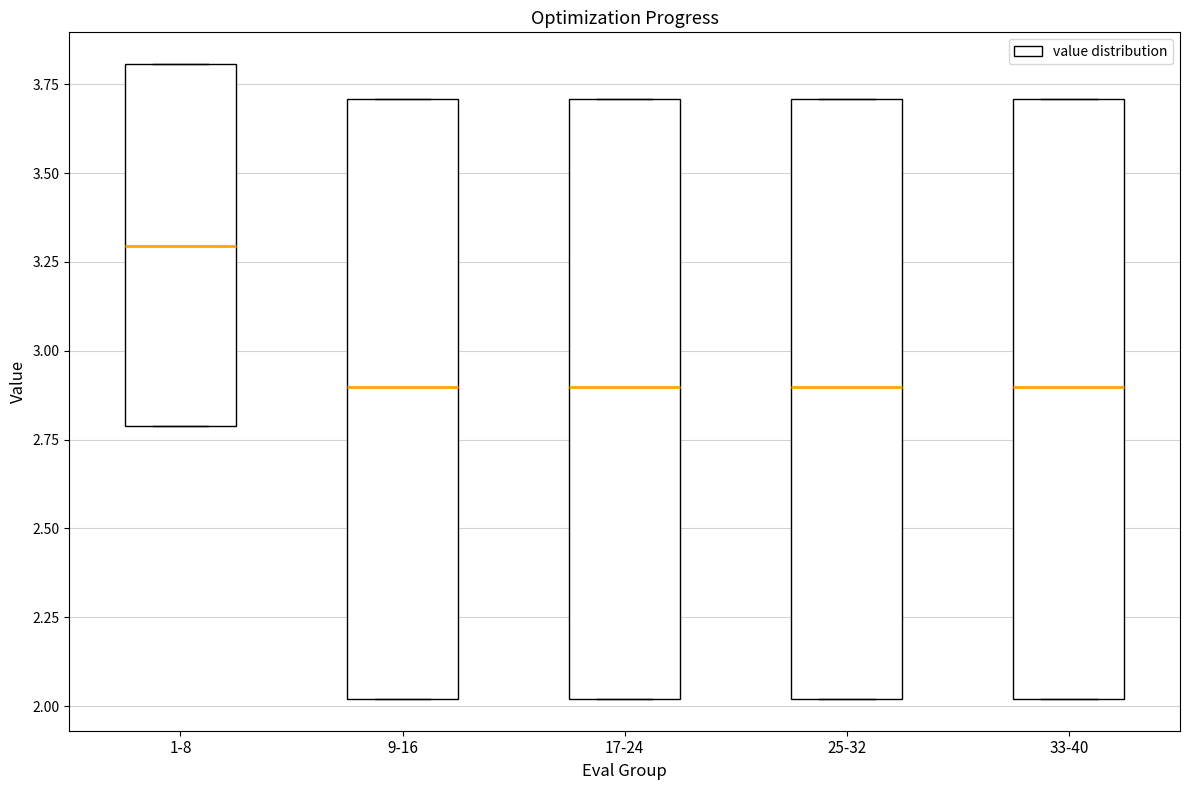

Reading left to right, read every box against the y-axis: the position of its median line, the range the box covers, and the ends of its whiskers. The values are not printed on the chart, so give them approximately, as read against the axis.

1-8: median 3.3, box 2.8 to 3.8, whiskers 2.8 to 3.8
9-16: median 2.9, box 2.0 to 3.7, whiskers 2.0 to 3.7
17-24: median 2.9, box 2.0 to 3.7, whiskers 2.0 to 3.7
25-32: median 2.9, box 2.0 to 3.7, whiskers 2.0 to 3.7
33-40: median 2.9, box 2.0 to 3.7, whiskers 2.0 to 3.7